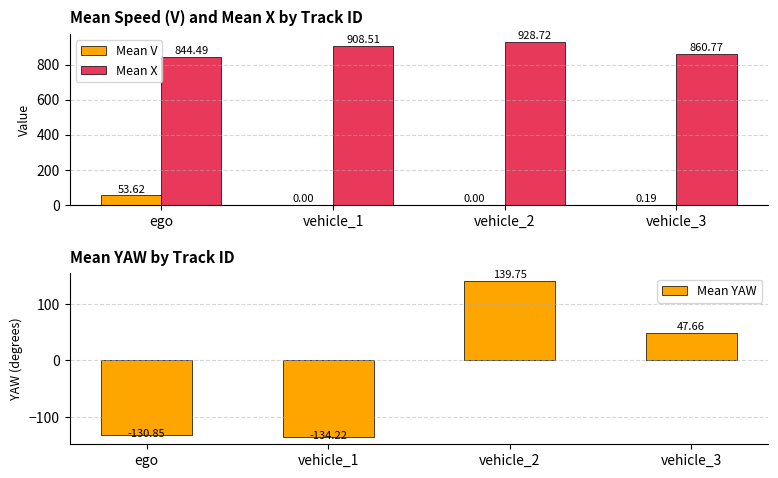

How many distinct data groups are displayed?

3